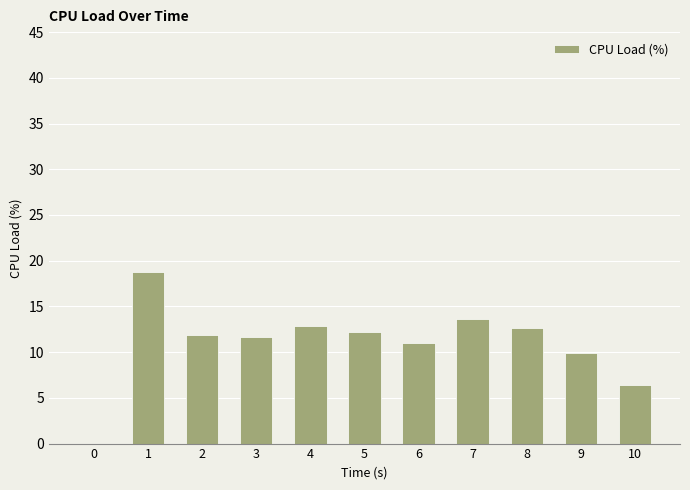

What is the maximum value shown in the chart?

18.7